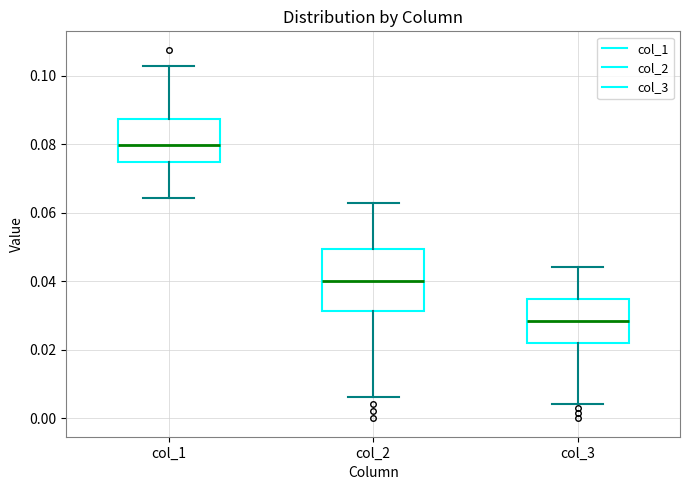

Reading left to right, read every box against the y-axis: the position of its median line, the range the box covers, and the ends of its whiskers. The values are not printed on the chart, so give them approximately, as read against the axis.

col_1: median 0.080, box 0.074 to 0.088, whiskers 0.064 to 0.102
col_2: median 0.040, box 0.032 to 0.050, whiskers 0.006 to 0.062
col_3: median 0.028, box 0.022 to 0.034, whiskers 0.004 to 0.044